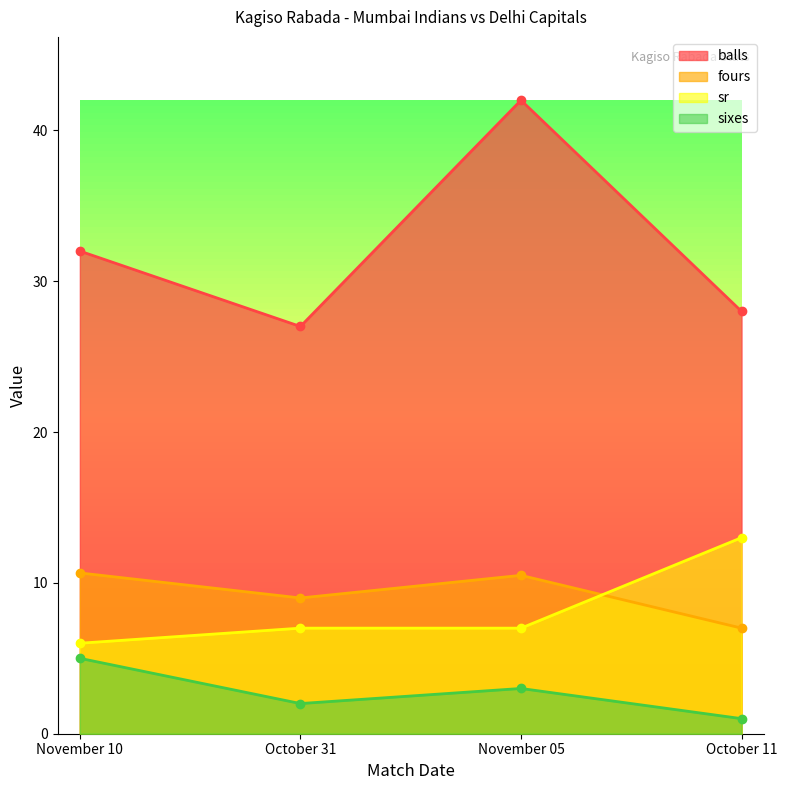

The fours series shows 7.0 at October 11. True or false?

True